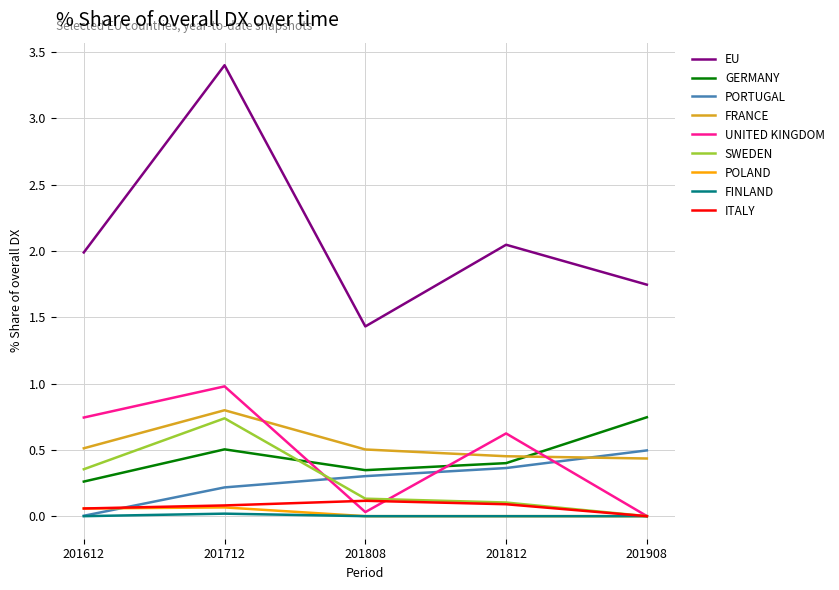

Which series has the widest spread of values?

EU